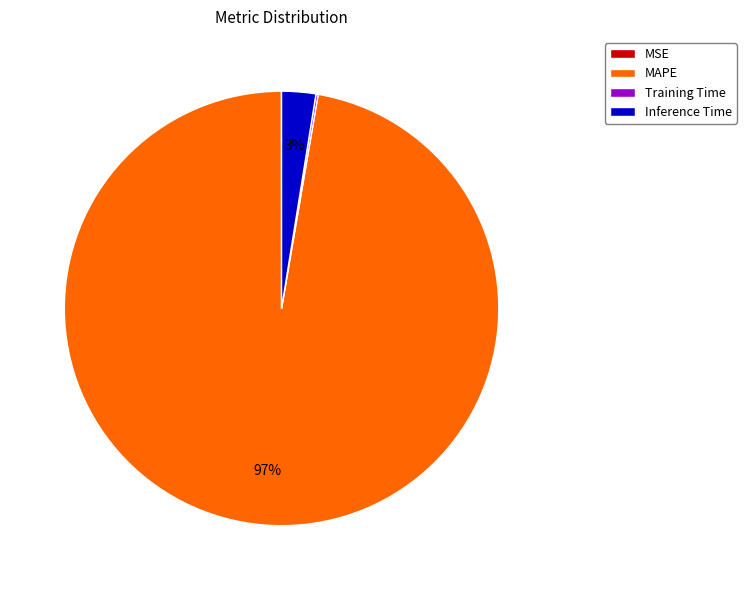

To the nearest percent, what portion does MAPE represent?

97%